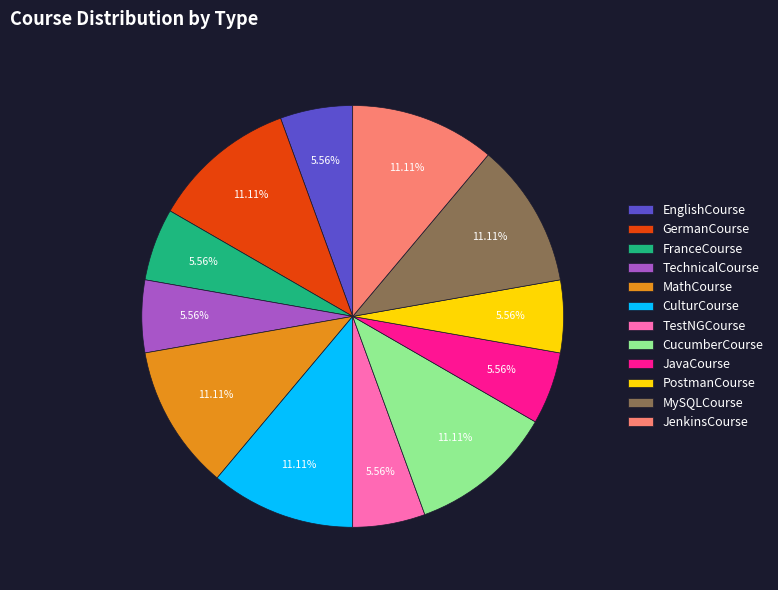

The EnglishCourse slice represents 1% of the pie. True or false?

False